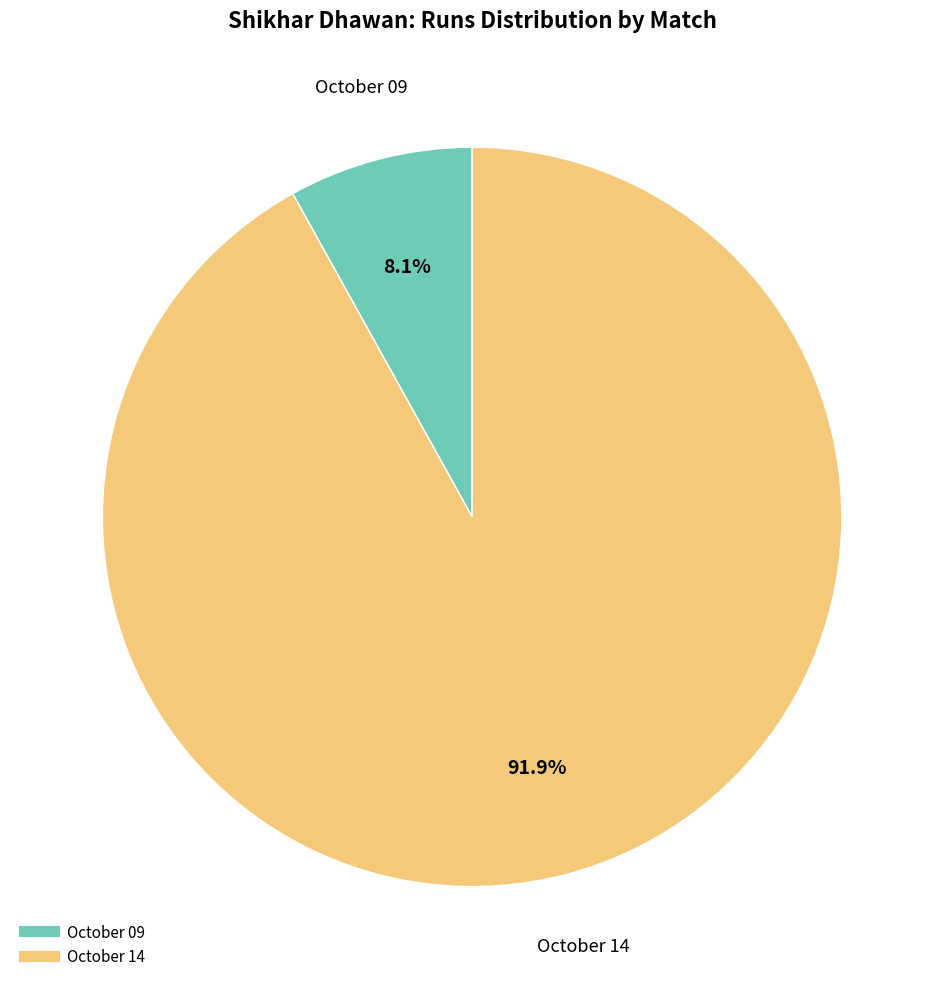

What is the ratio of the value at October 09 to the value at October 14?

0.1